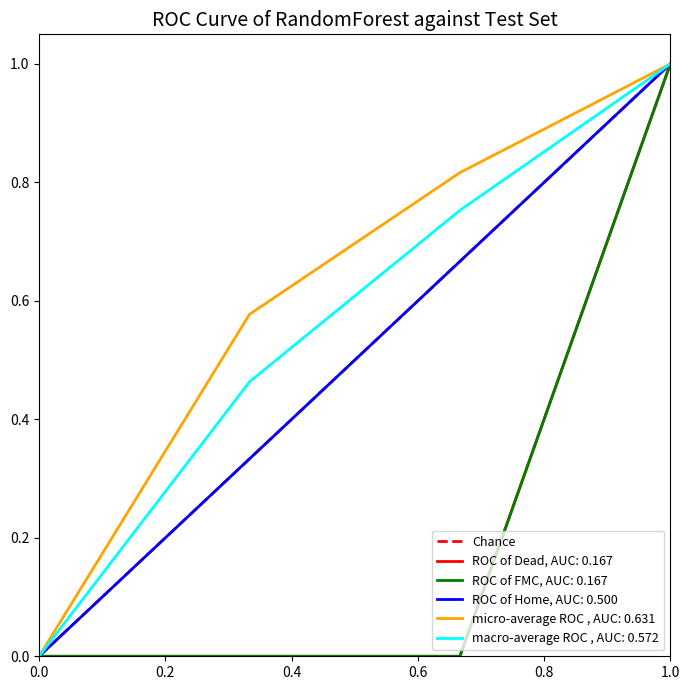

The value at 1.0 is 0. True or false?

False